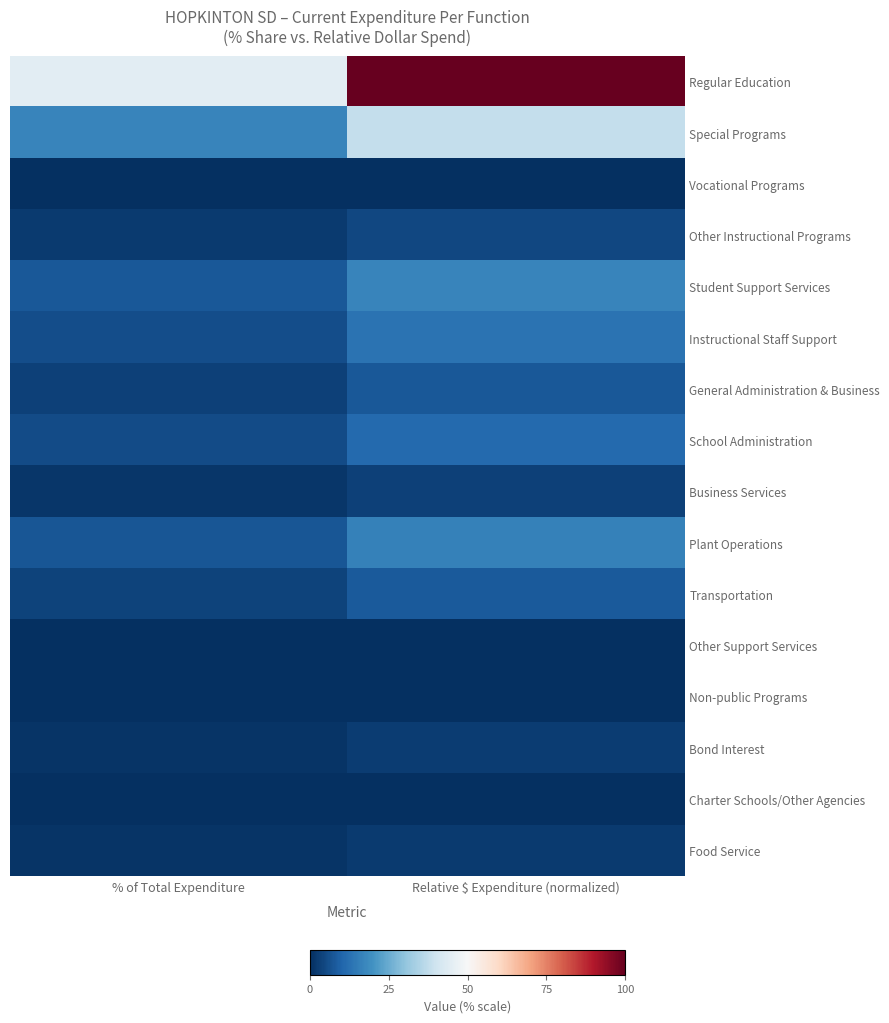

What is the total value across all series at Relative $ Expenditure (normalized)?

223.9